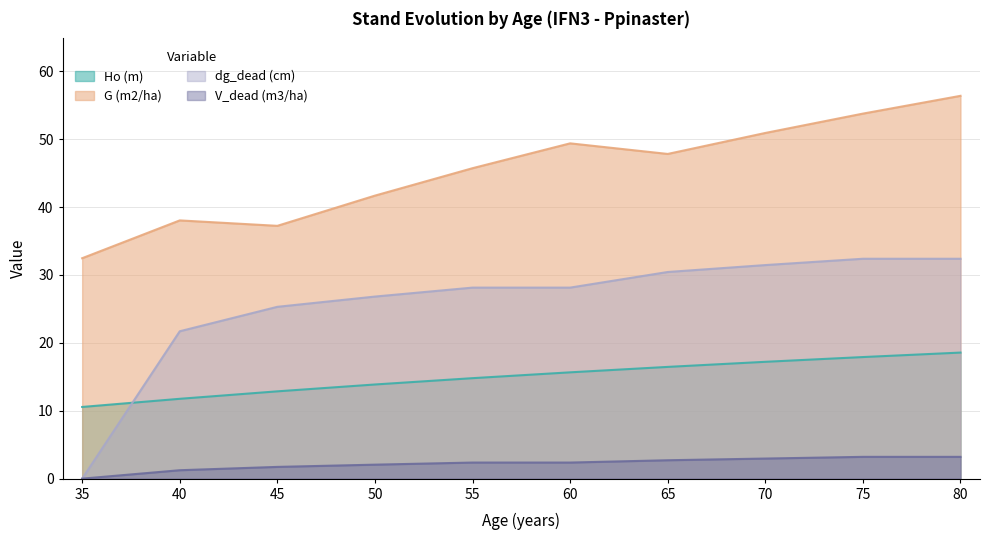

Reading left to right, extract all data points from this chart.

Ho (m): 35=10.6	40=11.8	45=12.9	50=13.9	55=14.8	60=15.7	65=16.5	70=17.2	75=17.9	80=18.6
G (m2/ha): 35=32.5	40=38.0	45=37.2	50=41.7	55=45.7	60=49.4	65=47.8	70=50.9	75=53.8	80=56.4
dg_dead (cm): 35=0.0	40=21.7	45=25.3	50=26.8	55=28.1	60=28.1	65=30.4	70=31.5	75=32.4	80=32.4
V_dead (m3/ha): 35=0.0	40=1.2	45=1.7	50=2.1	55=2.4	60=2.4	65=2.7	70=3.0	75=3.2	80=3.2